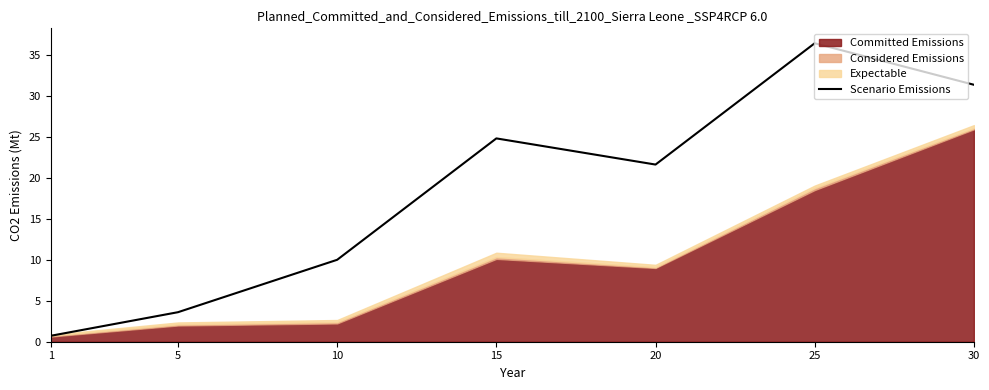

True or false: there are more than 0 points higher than both neighbors.

True